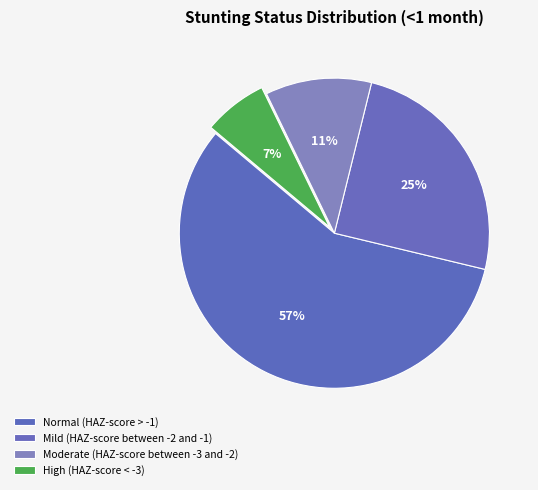

Count the number of slices in the pie.

4